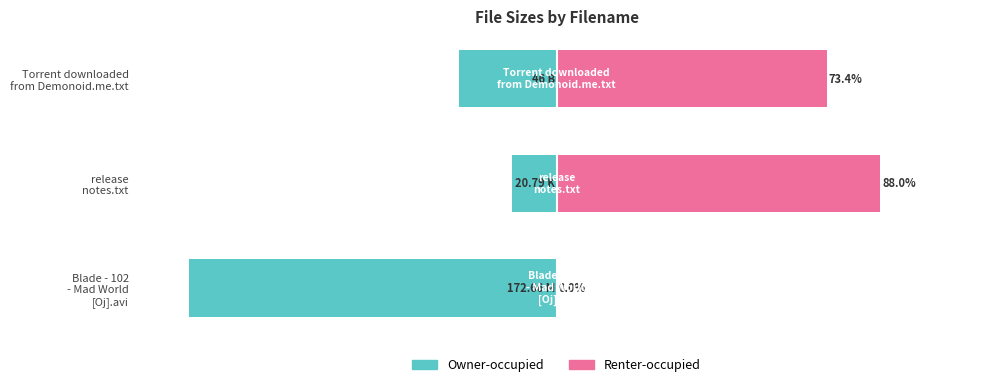

What is the difference between the maximum and minimum values in the Renter-occupied series?

88.0